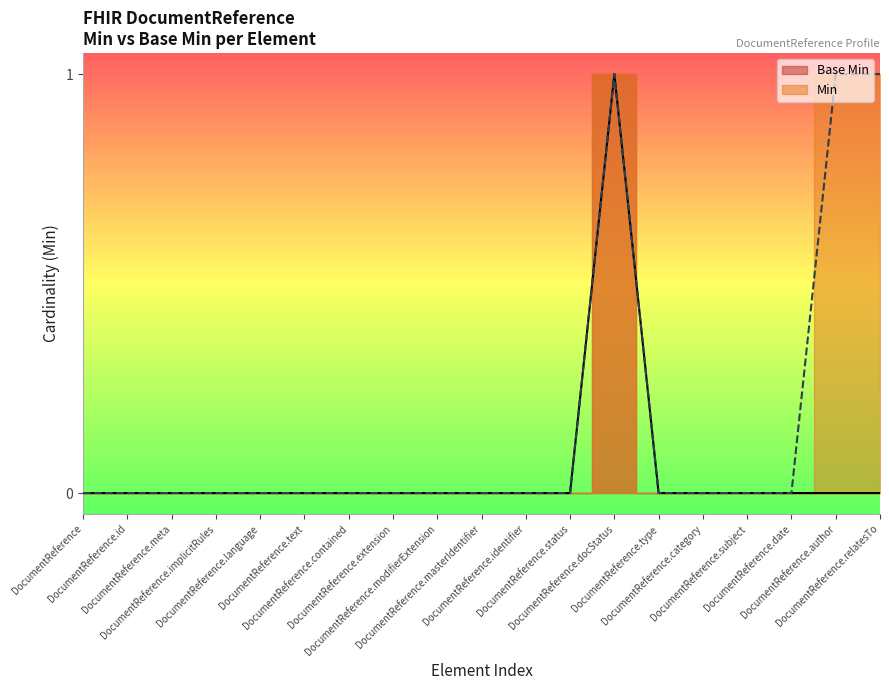

Between DocumentReference.meta and DocumentReference.implicitRules, which is larger?

DocumentReference.meta